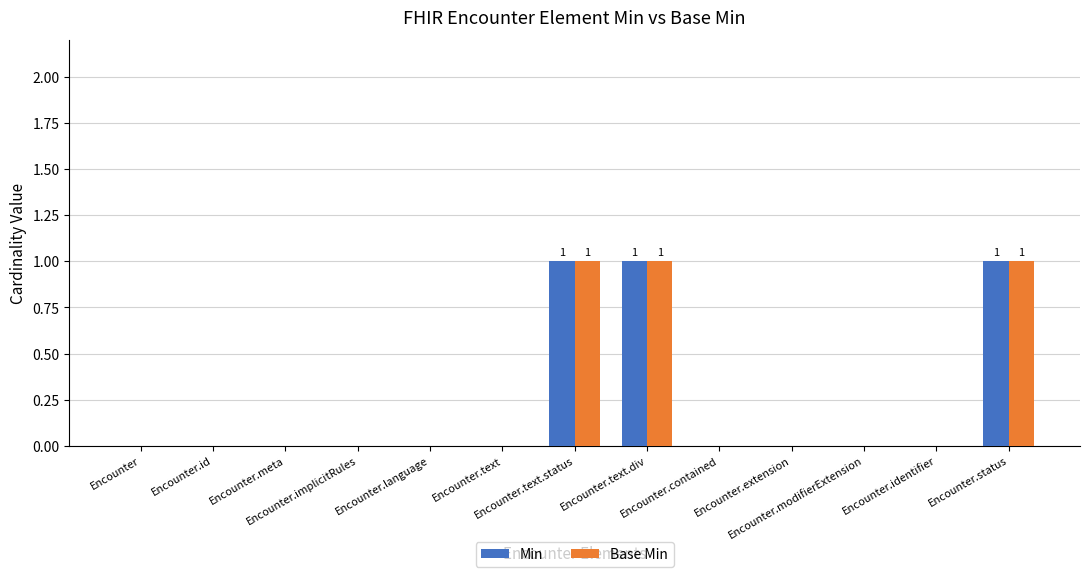

What are all the series names shown in the legend?

Min, Base Min